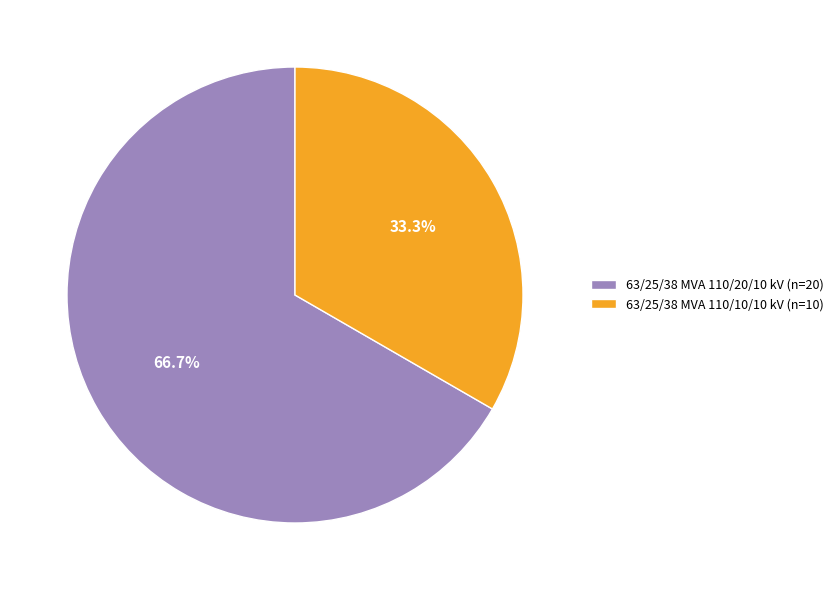

The 63/25/38 MVA 110/10/10 kV slice represents 45% of the pie. True or false?

False